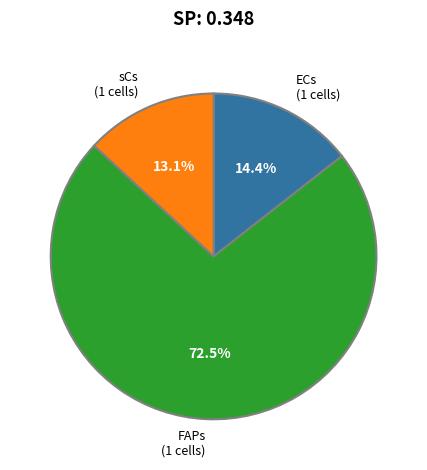

Count the number of slices in the pie.

3